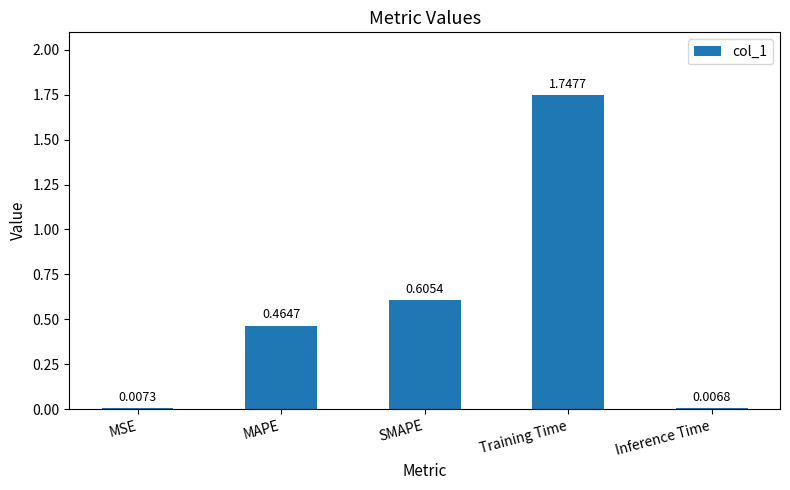

What is the change in value from MSE to SMAPE?

+0.6